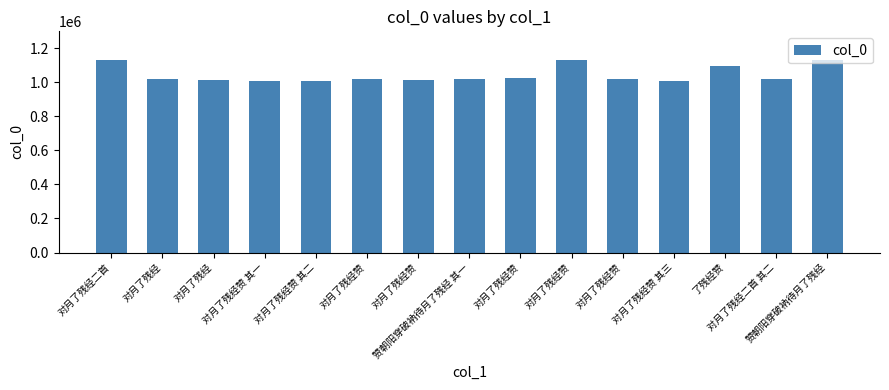

What is the difference between the second highest and minimum values?

121313